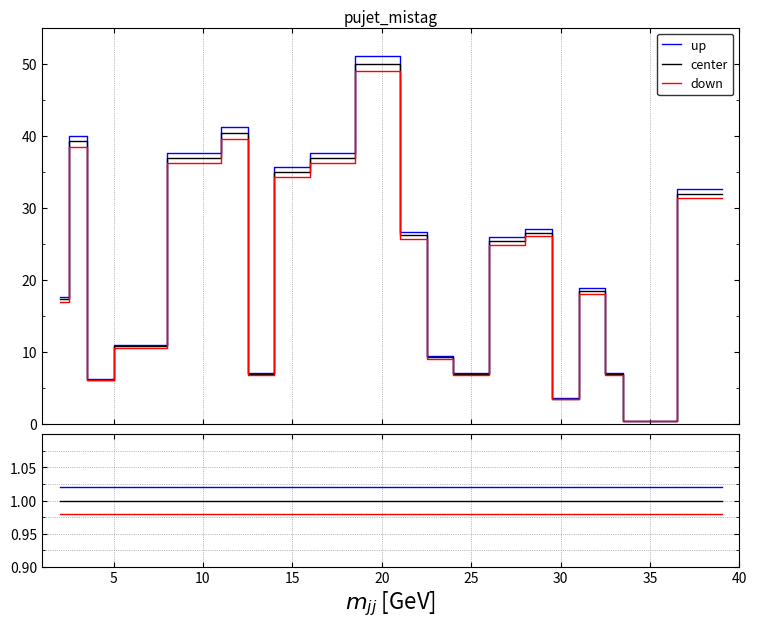

What are all the series names shown in the legend?

up, center, down